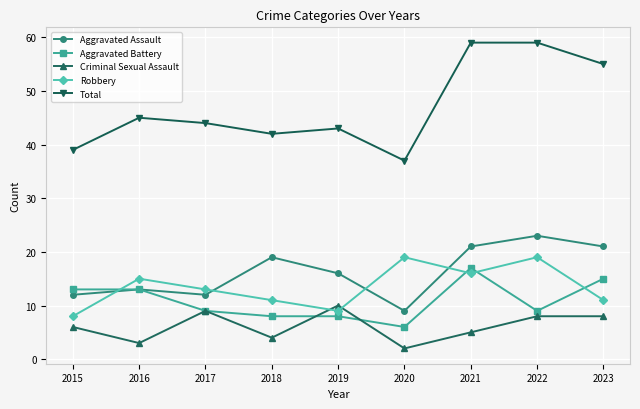

What is the value of the Aggravated Battery point at the 2nd from the left?

13